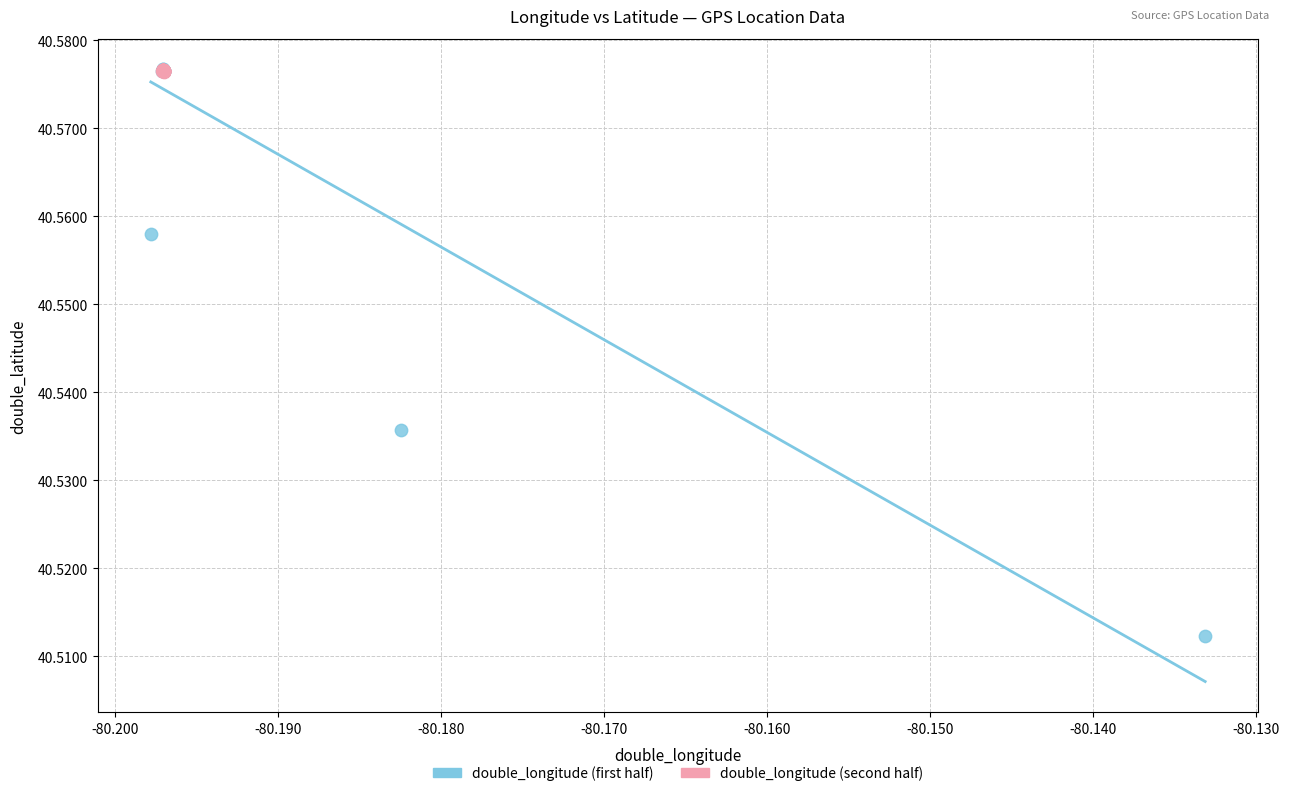

Which series reaches the minimum Y coordinate?

double_longitude (first half)